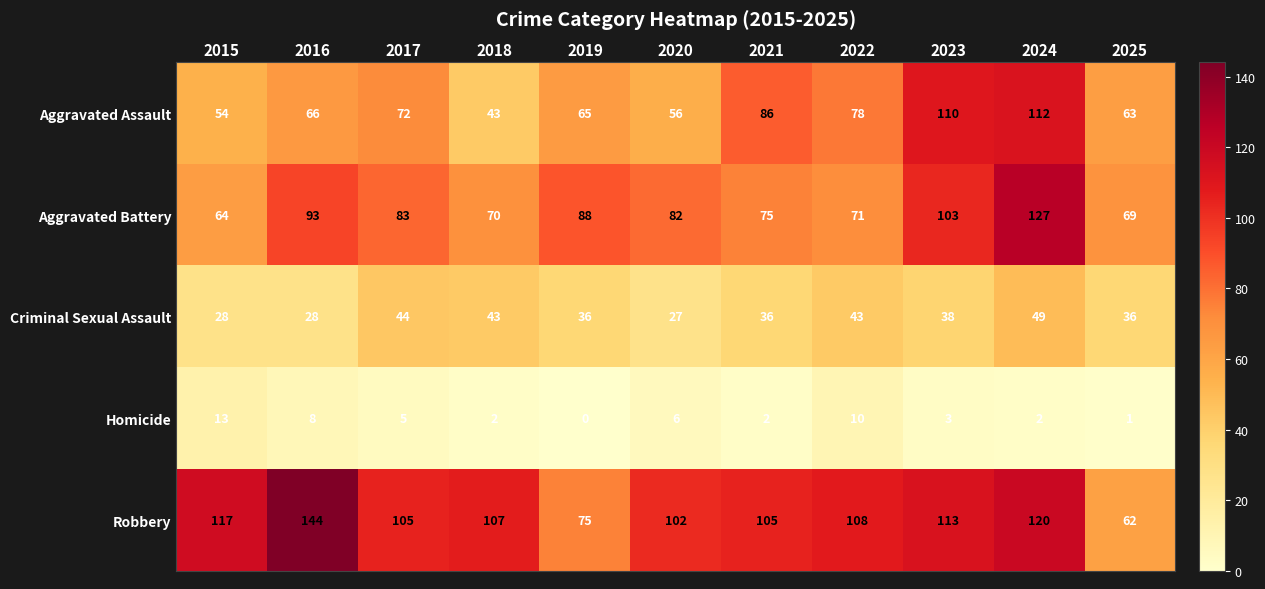

Which series has the widest spread of values?

Robbery